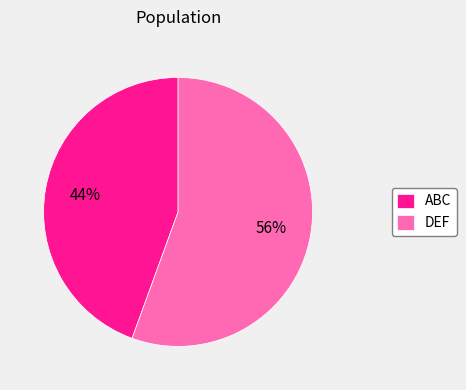

To the nearest percent, what percentage of the pie is DEF?

56%